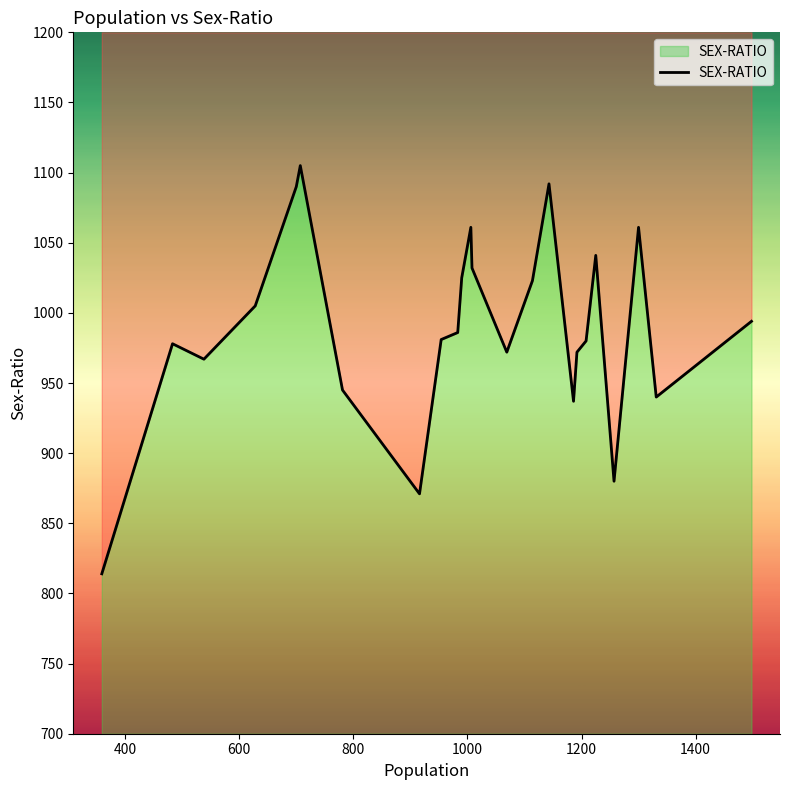

How many lines are shown in the chart?

1